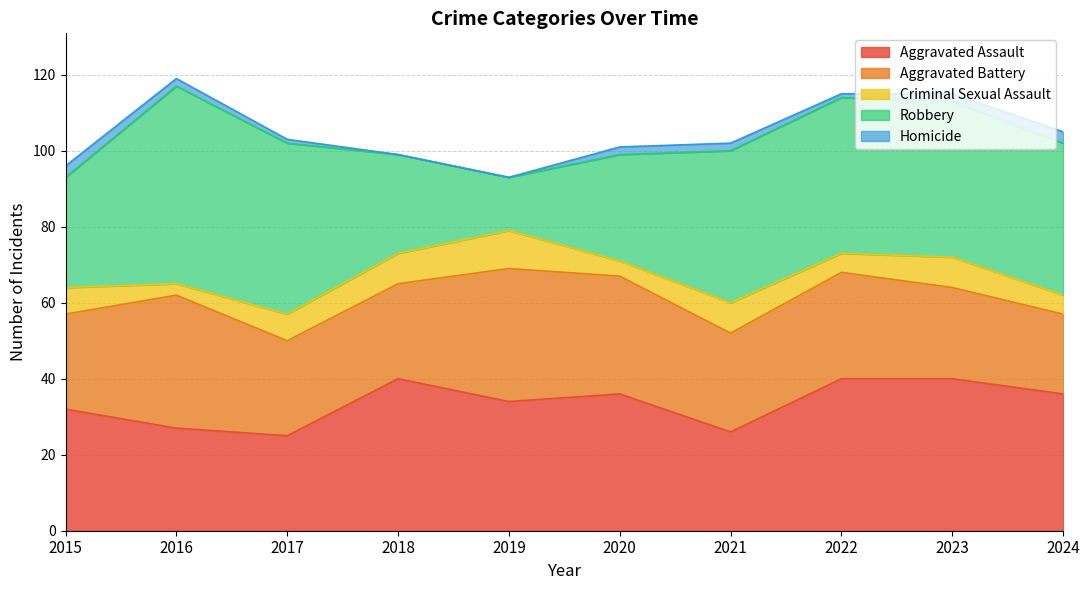

Reading left to right, transcribe all the data shown in this chart.

Aggravated Assault: 2015=32	2016=27	2017=25	2018=40	2019=34	2020=36	2021=26	2022=40	2023=40	2024=36
Aggravated Battery: 2015=25	2016=35	2017=25	2018=25	2019=35	2020=31	2021=26	2022=28	2023=24	2024=21
Criminal Sexual Assault: 2015=7	2016=3	2017=7	2018=8	2019=10	2020=4	2021=8	2022=5	2023=8	2024=5
Robbery: 2015=29	2016=52	2017=45	2018=26	2019=14	2020=28	2021=40	2022=41	2023=41	2024=40
Homicide: 2015=3	2016=2	2017=1	2018=0	2019=0	2020=2	2021=2	2022=1	2023=2	2024=3